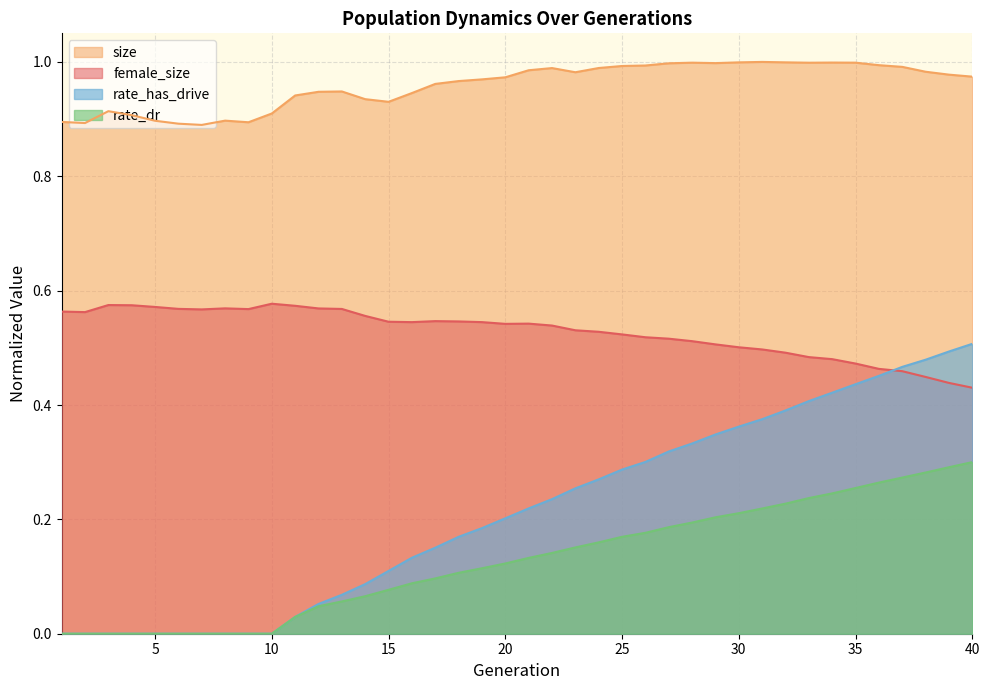

Reading left to right, extract all data points from this chart.

female_size: 1=0.6	2=0.6	3=0.6	4=0.6	5=0.6	6=0.6	7=0.6	8=0.6	9=0.6	10=0.6	11=0.6	12=0.6	13=0.6	14=0.6	15=0.5	16=0.5	17=0.5	18=0.5	19=0.5	20=0.5	21=0.5	22=0.5	23=0.5	24=0.5	25=0.5	26=0.5	27=0.5	28=0.5	29=0.5	30=0.5	31=0.5	32=0.5	33=0.5	34=0.5	35=0.5	36=0.5	37=0.5	38=0.4	39=0.4	40=0.4
size: 1=0.9	2=0.9	3=0.9	4=0.9	5=0.9	6=0.9	7=0.9	8=0.9	9=0.9	10=0.9	11=0.9	12=0.9	13=0.9	14=0.9	15=0.9	16=0.9	17=1.0	18=1.0	19=1.0	20=1.0	21=1.0	22=1.0	23=1.0	24=1.0	25=1.0	26=1.0	27=1.0	28=1.0	29=1.0	30=1.0	31=1.0	32=1.0	33=1.0	34=1.0	35=1.0	36=1.0	37=1.0	38=1.0	39=1.0	40=1.0
rate_dr: 1=0.0	2=0.0	3=0.0	4=0.0	5=0.0	6=0.0	7=0.0	8=0.0	9=0.0	10=0.0	11=0.0	12=0.0	13=0.1	14=0.1	15=0.1	16=0.1	17=0.1	18=0.1	19=0.1	20=0.1	21=0.1	22=0.1	23=0.2	24=0.2	25=0.2	26=0.2	27=0.2	28=0.2	29=0.2	30=0.2	31=0.2	32=0.2	33=0.2	34=0.2	35=0.3	36=0.3	37=0.3	38=0.3	39=0.3	40=0.3
rate_has_drive: 1=0.0	2=0.0	3=0.0	4=0.0	5=0.0	6=0.0	7=0.0	8=0.0	9=0.0	10=0.0	11=0.0	12=0.1	13=0.1	14=0.1	15=0.1	16=0.1	17=0.2	18=0.2	19=0.2	20=0.2	21=0.2	22=0.2	23=0.3	24=0.3	25=0.3	26=0.3	27=0.3	28=0.3	29=0.3	30=0.4	31=0.4	32=0.4	33=0.4	34=0.4	35=0.4	36=0.5	37=0.5	38=0.5	39=0.5	40=0.5